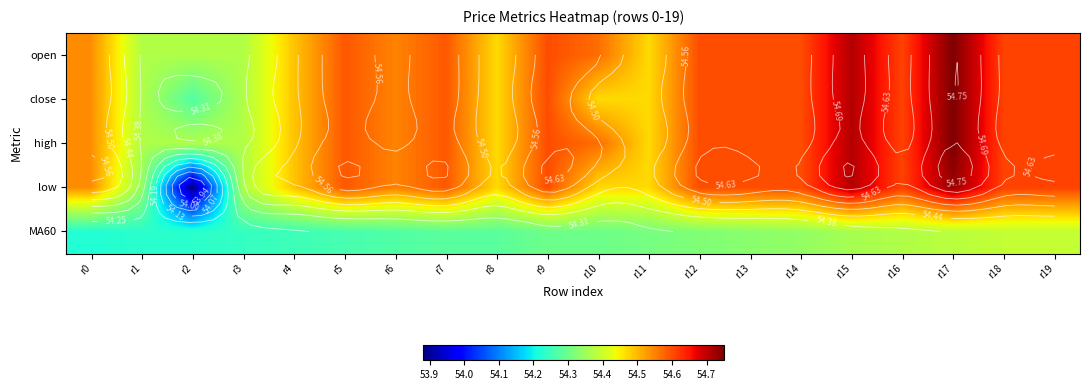

True or false: close has a value of 31.7 at r11.

False